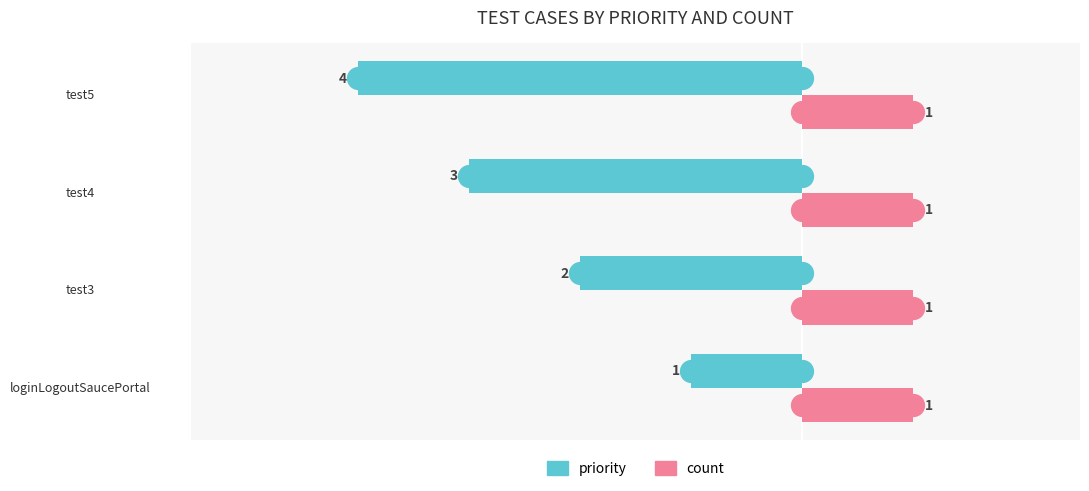

Which series changed the most between test3 and test5?

priority